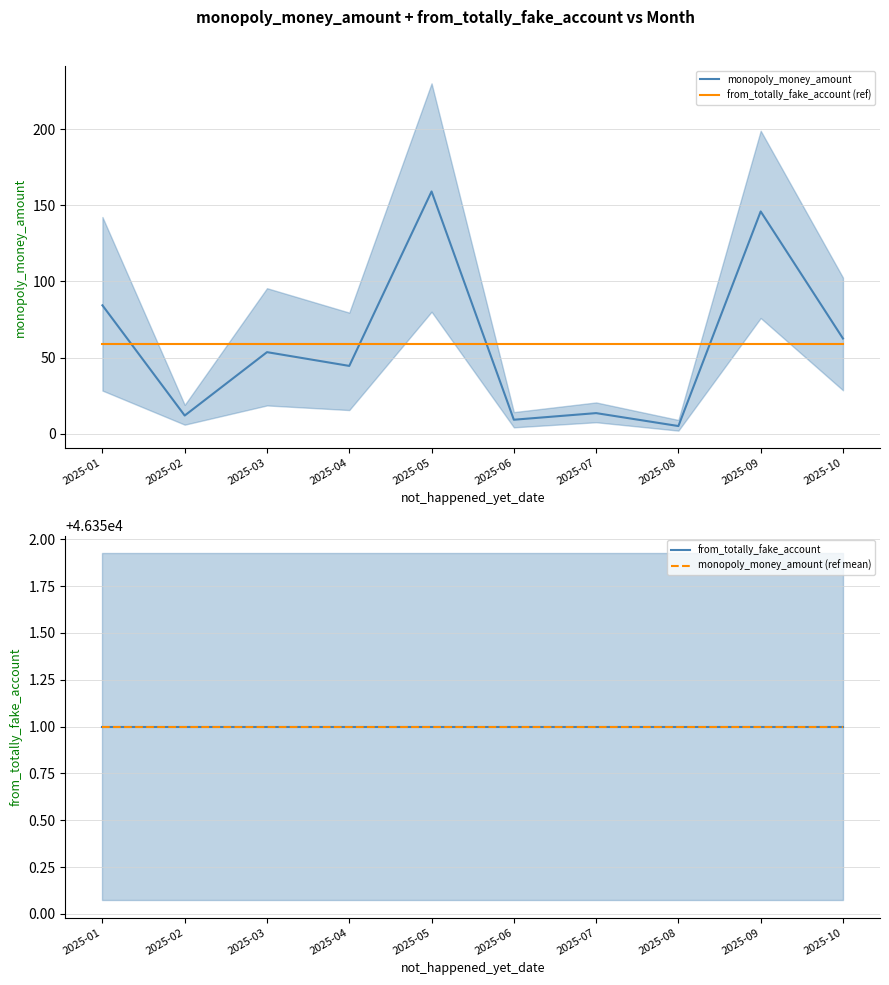

Between which two adjacent categories do monopoly_money_amount and from_totally_fake_account (ref) first intersect?

2025-01 and 2025-02